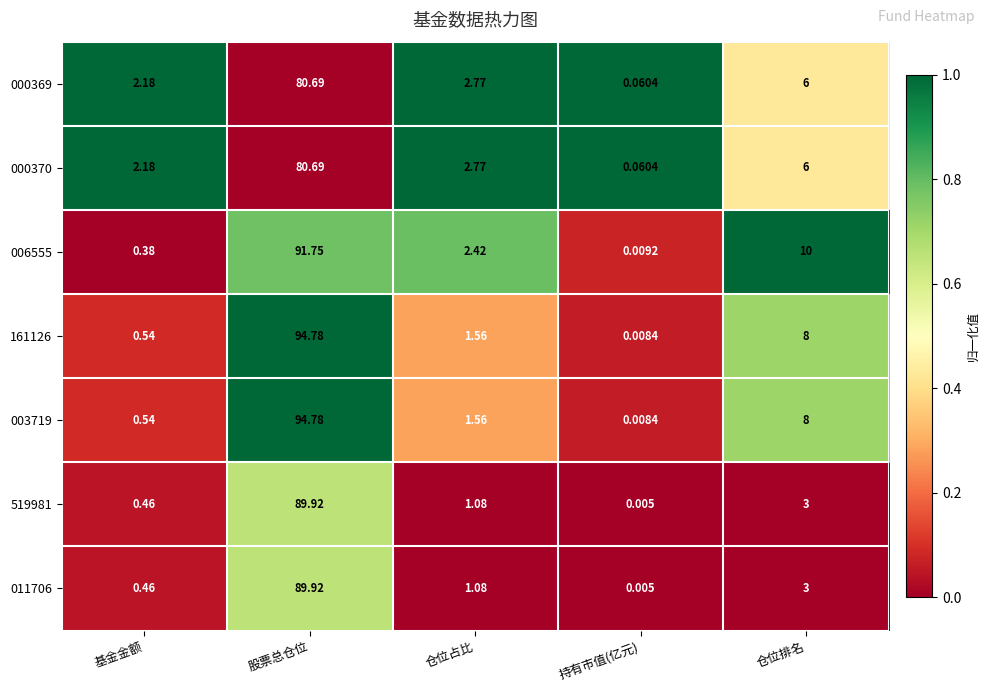

List the labels in order of 000370 value, largest first.

股票总仓位, 仓位排名, 仓位占比, 基金金额, 持有市值(亿元)